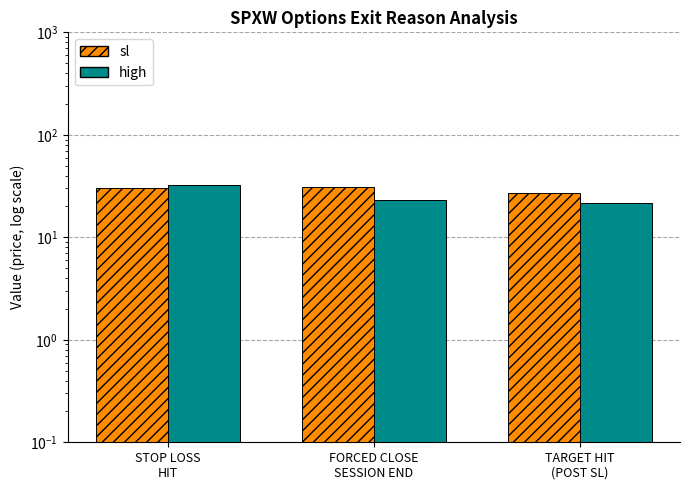

Reading left to right, what are all the values shown in this chart?

sl: STOP LOSS
HIT=30.1	FORCED CLOSE
SESSION END=31.1	TARGET HIT
(POST SL)=26.9
high: STOP LOSS
HIT=32.4	FORCED CLOSE
SESSION END=23.1	TARGET HIT
(POST SL)=21.6